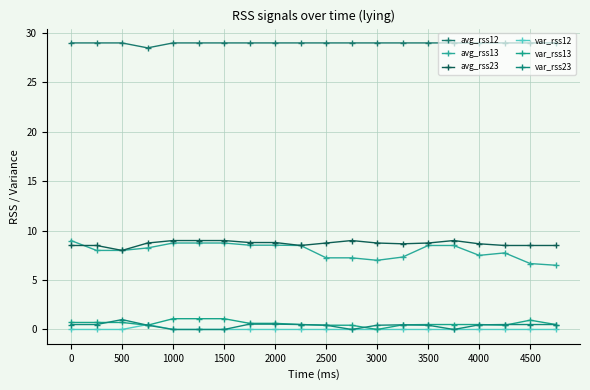

Count the number of categories in the chart.

20